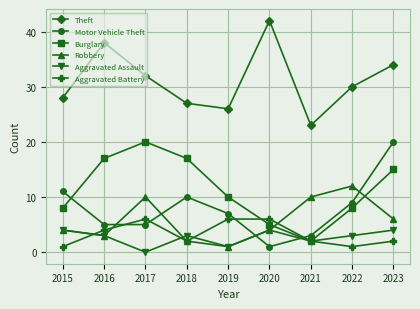

True or false: Robbery has a value of 3 at 2016.

True